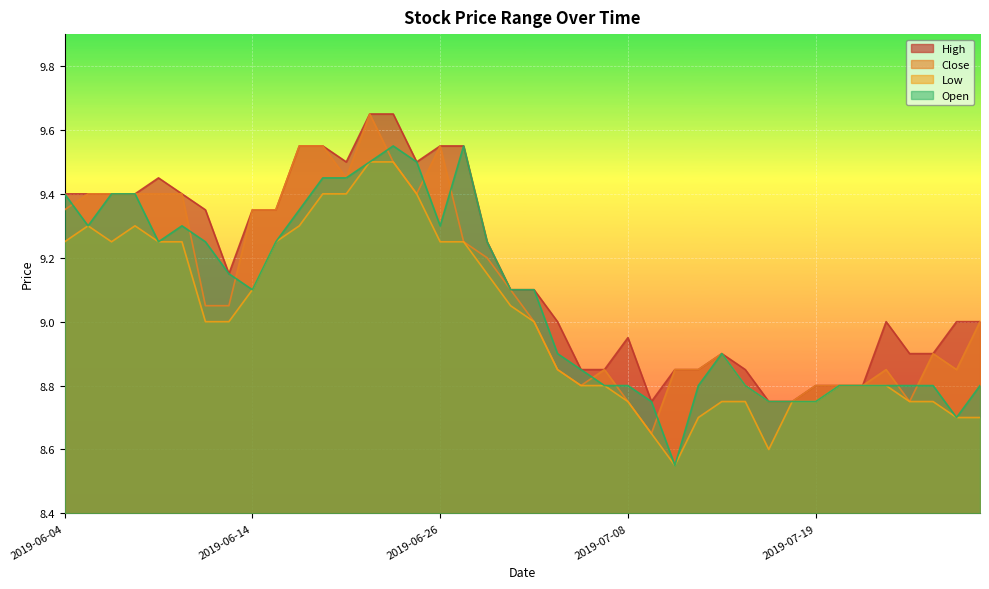

Where is the first local minimum for Close?

2019-06-20